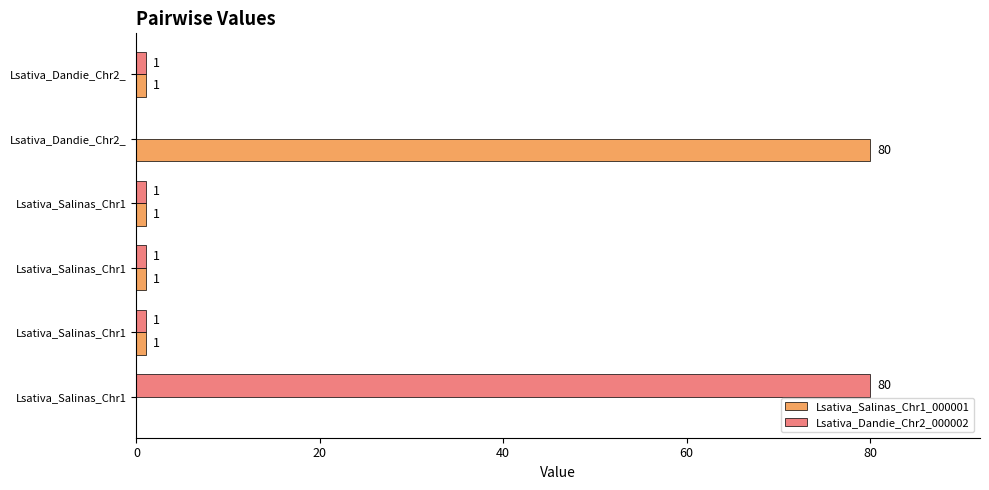

How many series are shown in this chart?

2